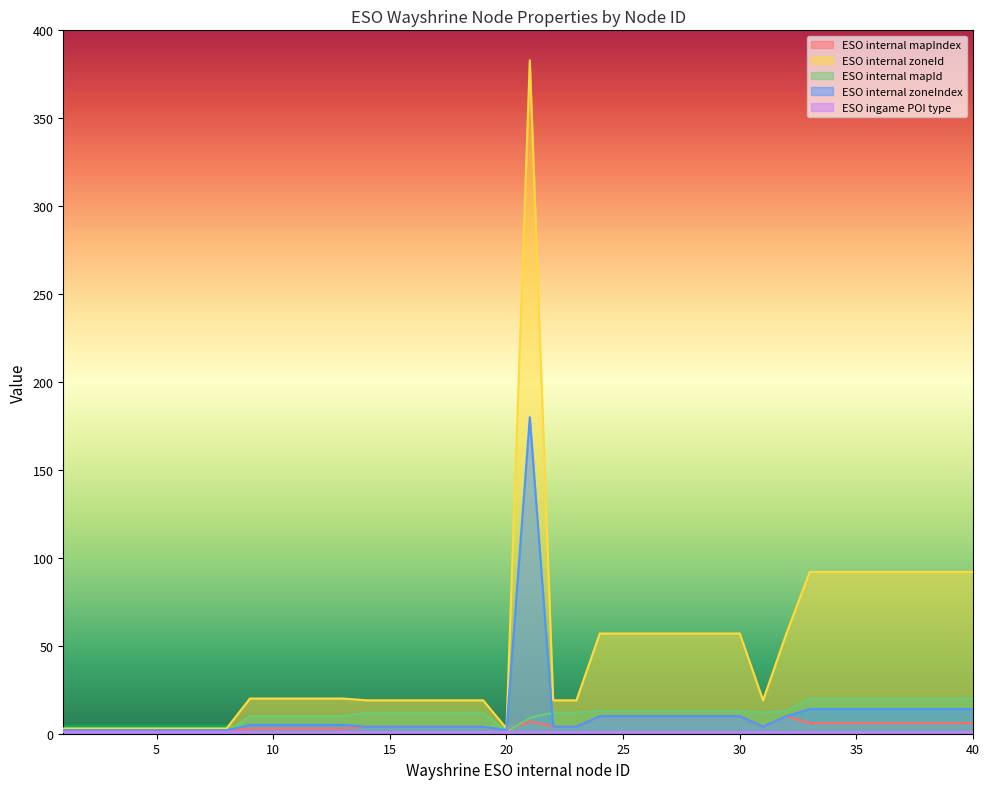

Which series has the widest spread of values?

ESO internal zoneId